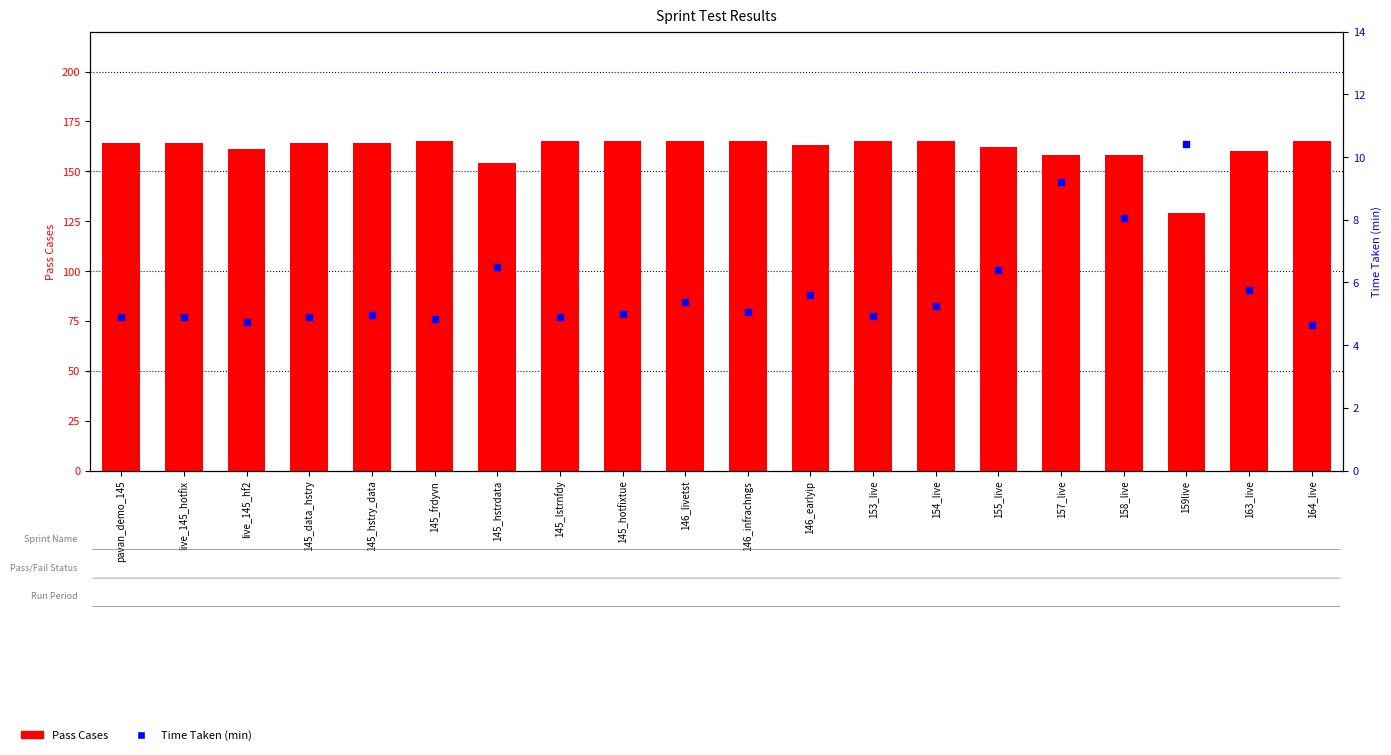

Which series reaches the minimum Y coordinate?

Time Taken